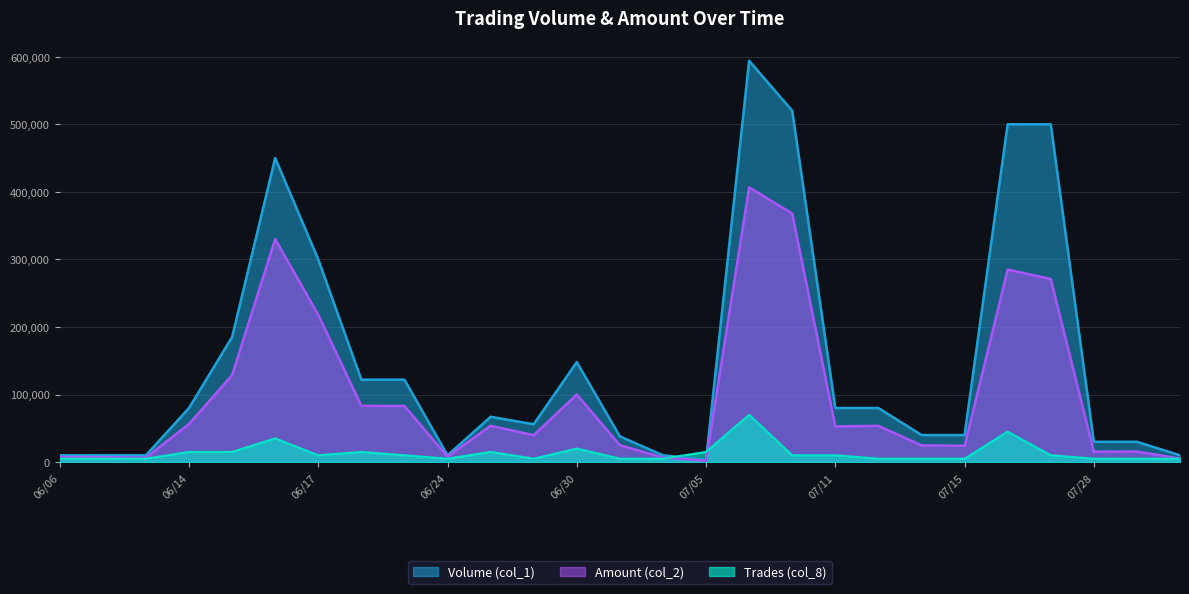

True or false: Amount (col_2) and Trades (col_8) intersect in this chart.

True